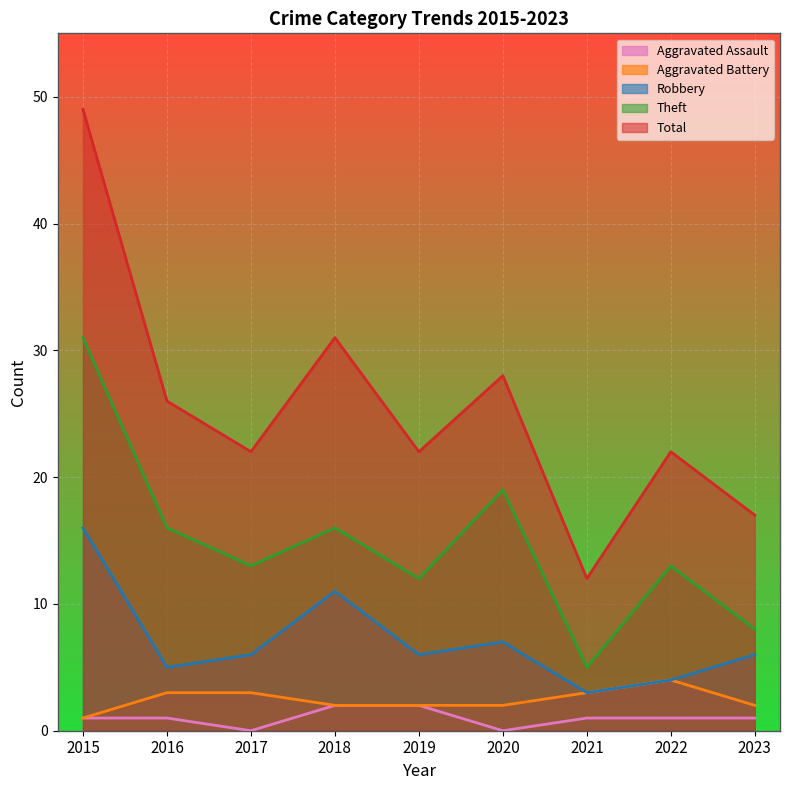

How many series are shown in this chart?

5